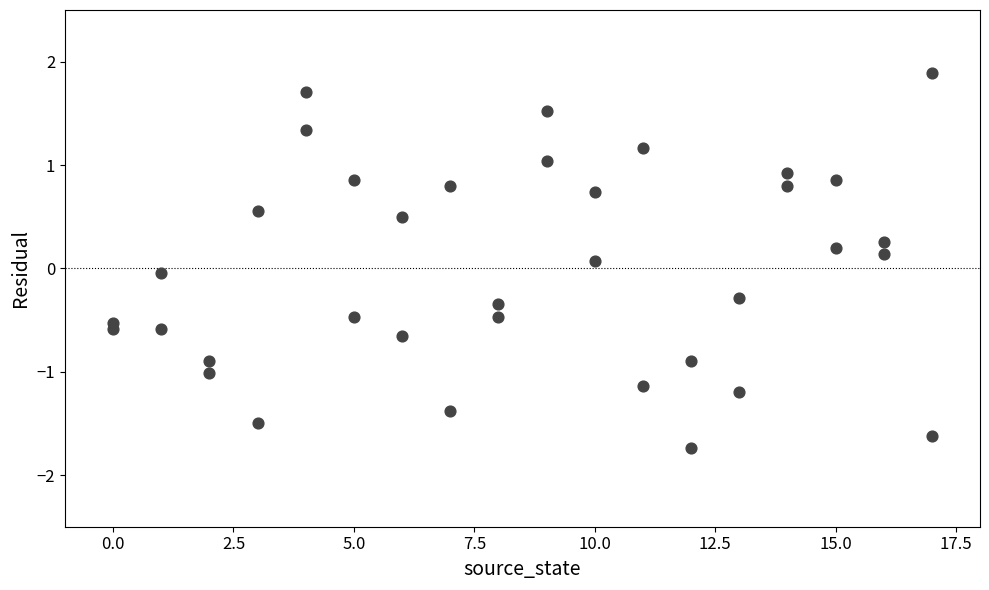

What is the range of X values (max minus min)?

17.0